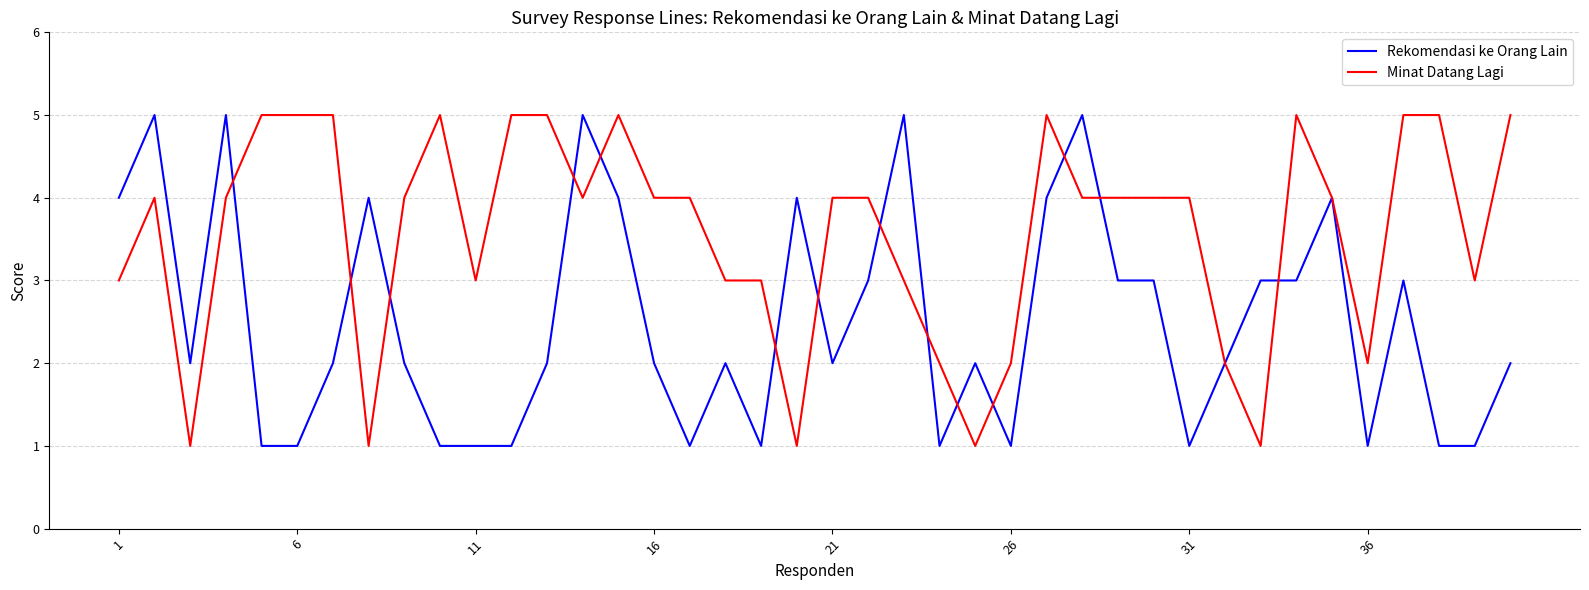

List the series in order of their overall mean, lowest first.

Rekomendasi ke Orang Lain, Minat Datang Lagi